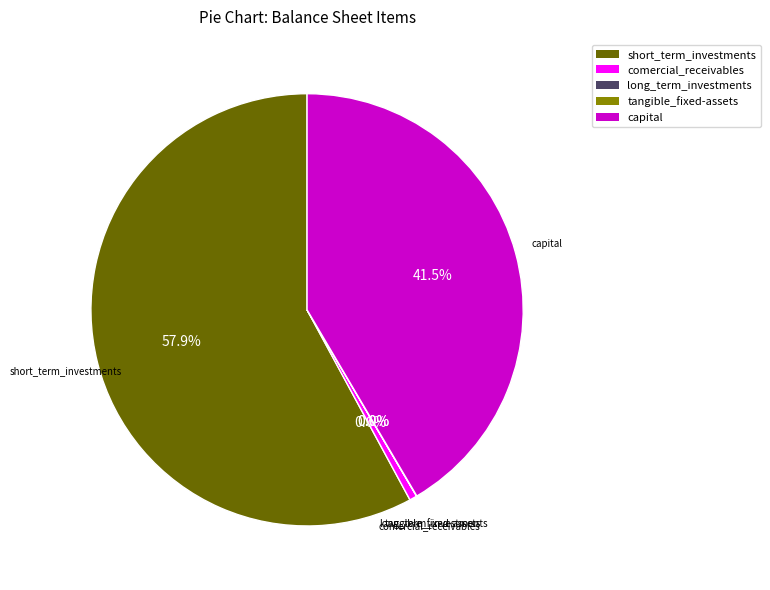

The comercial_receivables slice represents 7% of the pie. True or false?

False